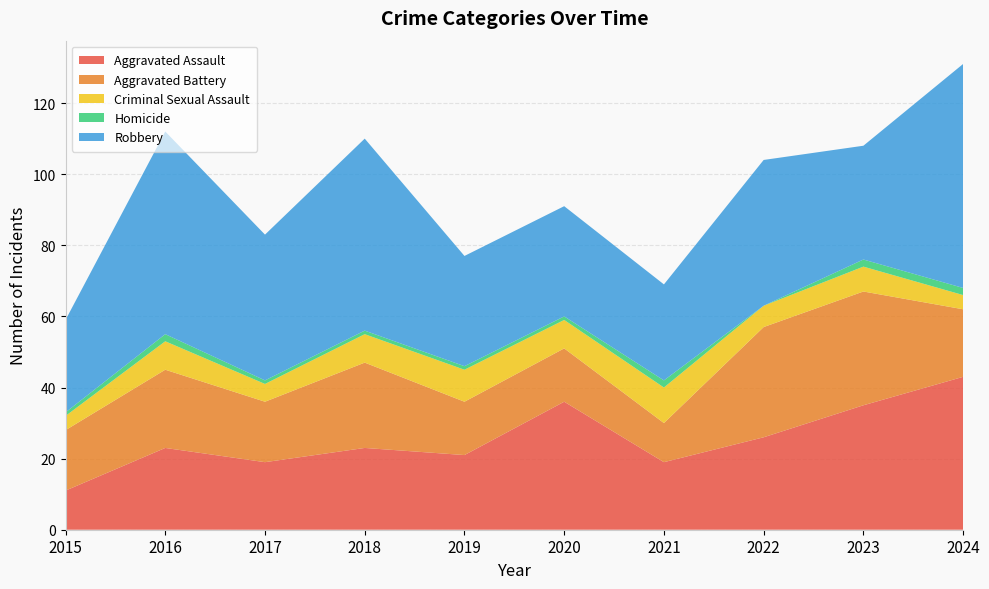

Reading right to left, transcribe all the data shown in this chart.

Aggravated Assault: 43	35	26	19	36	21	23	19	23	11
Aggravated Battery: 19	32	31	11	15	15	24	17	22	17
Criminal Sexual Assault: 4	7	6	10	8	9	8	5	8	4
Homicide: 2	2	0	2	1	1	1	1	2	1
Robbery: 63	32	41	27	31	31	54	41	57	26